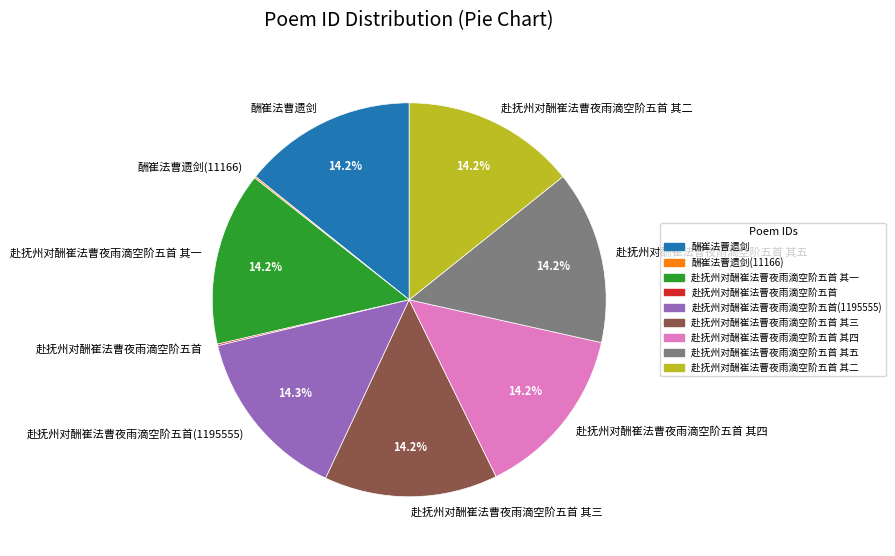

Does any single category account for the majority?

No